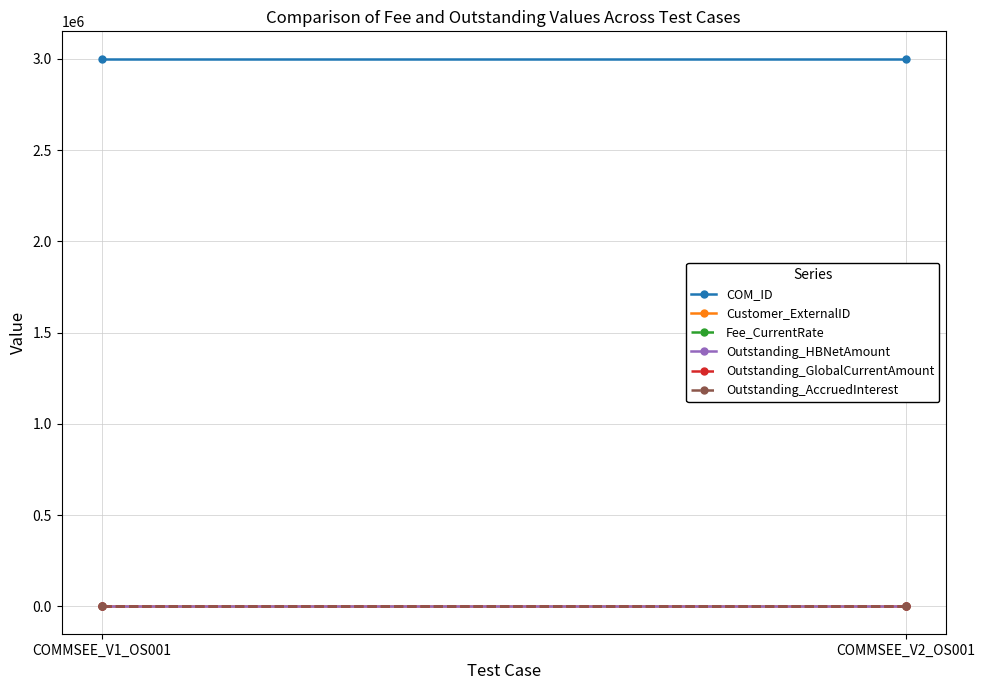

What is the spread (max minus min) of values at COMMSEE_V1_OS001?

3000681.6